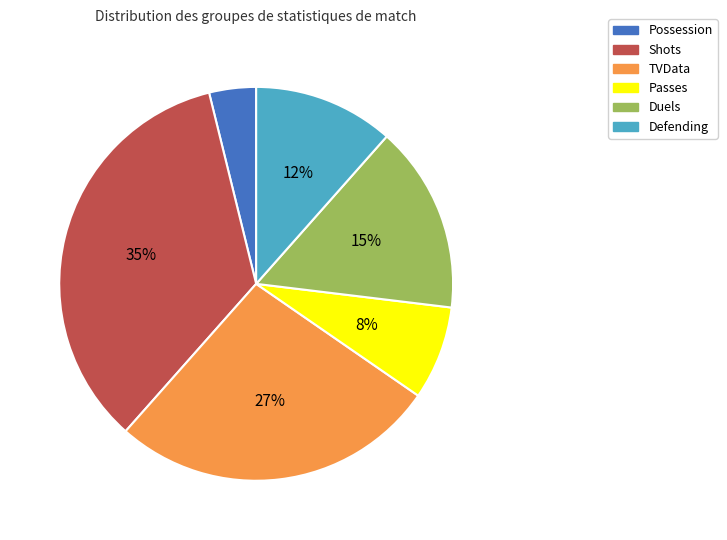

Is it true that Passes is 8% of the pie?

True